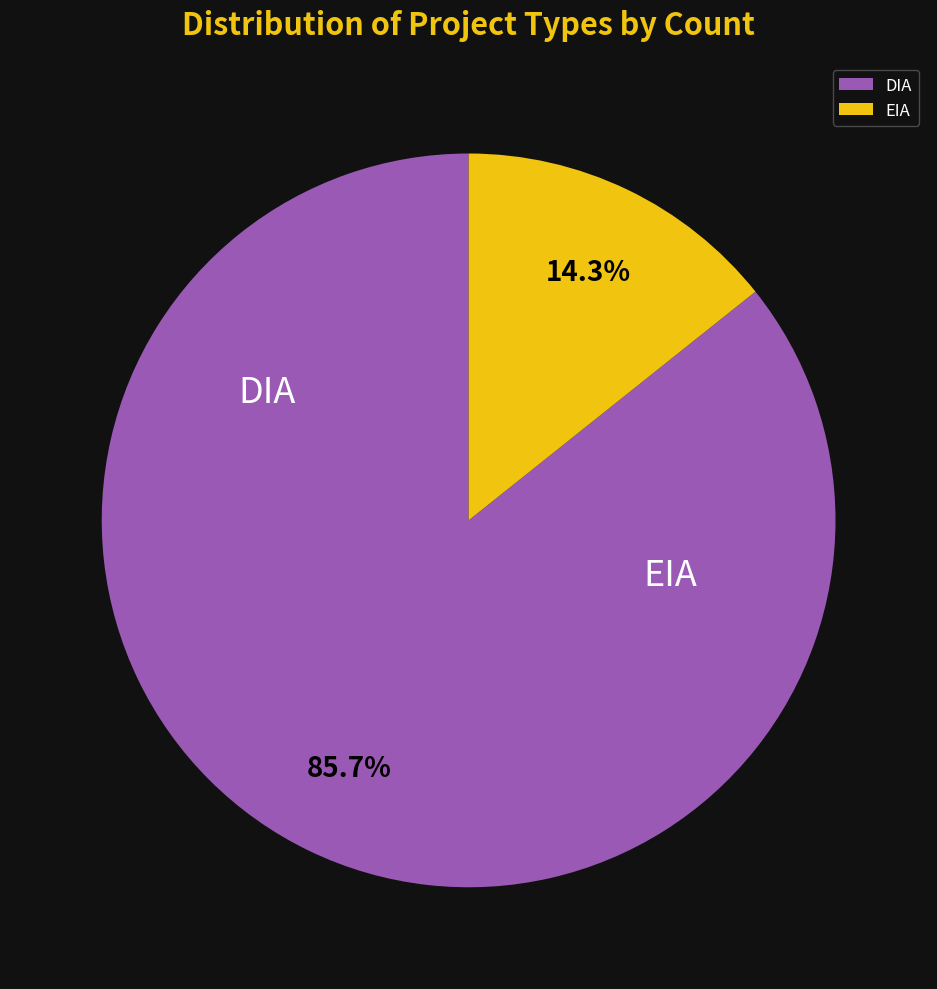

To the nearest percent, what is the difference between the largest and smallest slice percentages?

71%